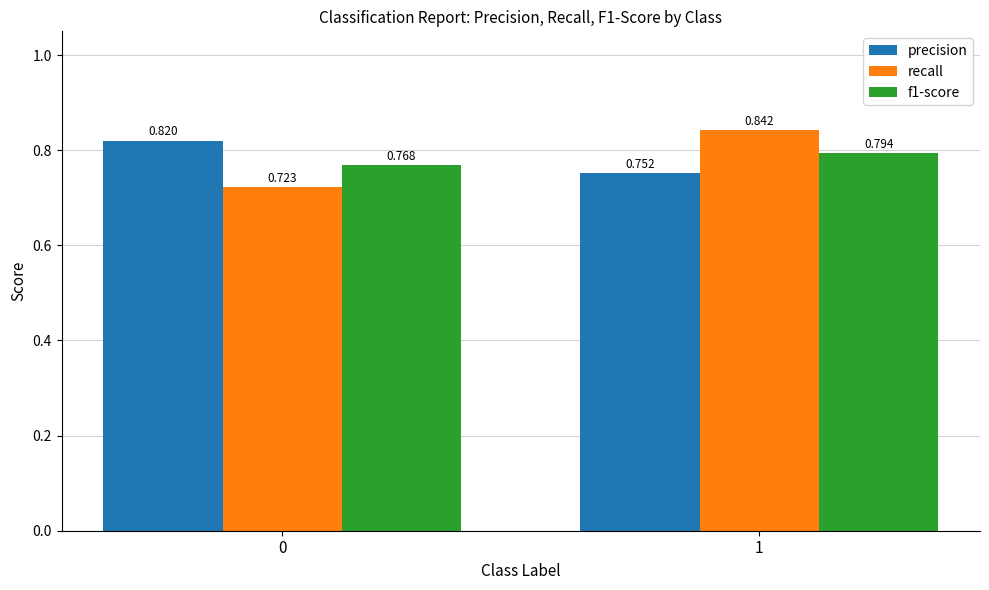

Which series has the largest total across all categories?

precision